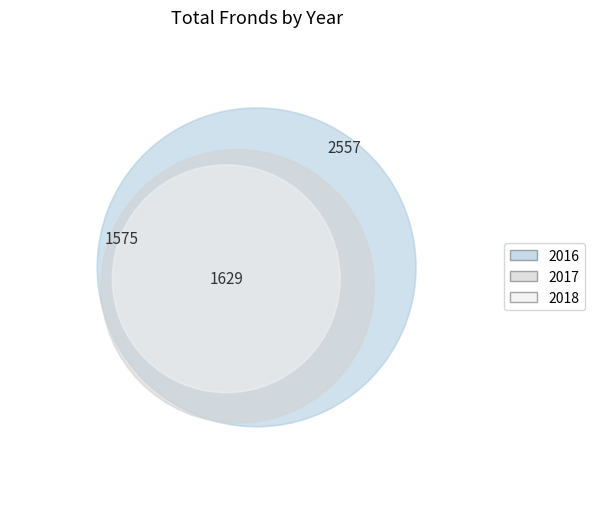

Rank the categories by value from lowest to highest.

2017, 2018, 2016